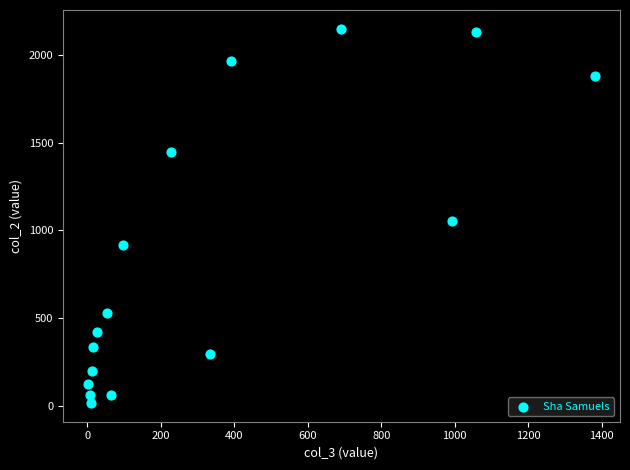

What Y value in the scatter plot is closest to 1083?

1053